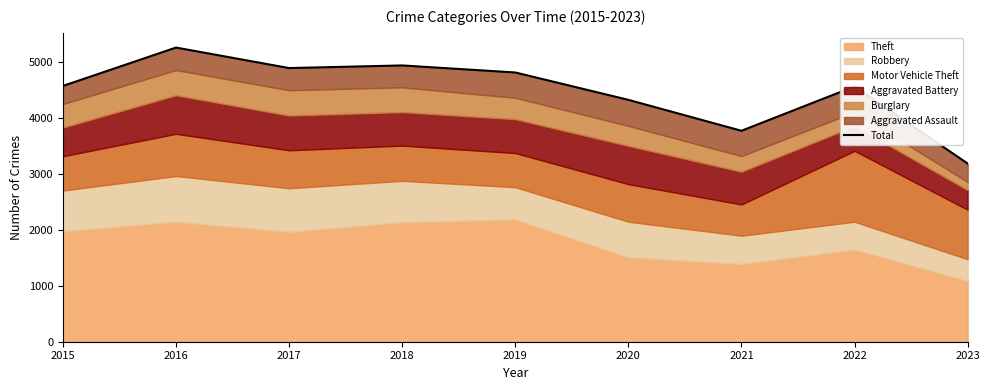

Reading left to right, what are all the values shown in this chart?

4580	5267	4900	4947	4821	4331	3777	4571	3191